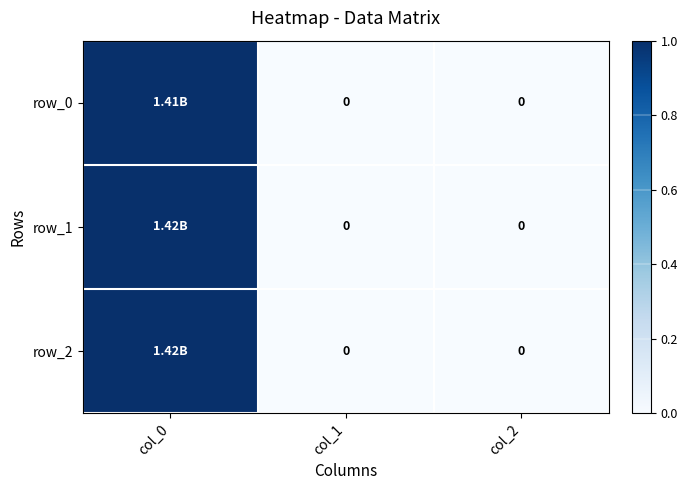

Is it true that row_2 equals 0 at col_1?

True